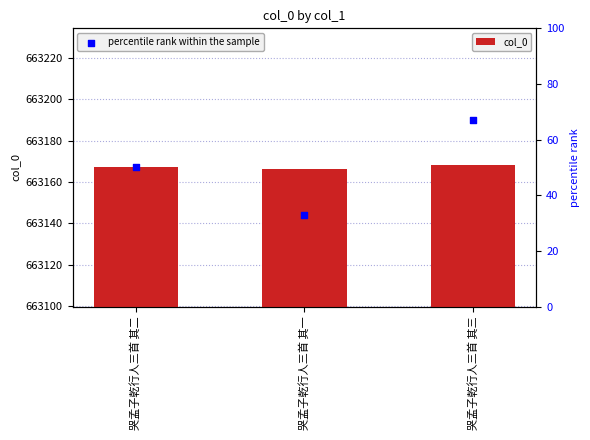

What is the total value across all series at 哭孟子乾行人三首 其二?

663217